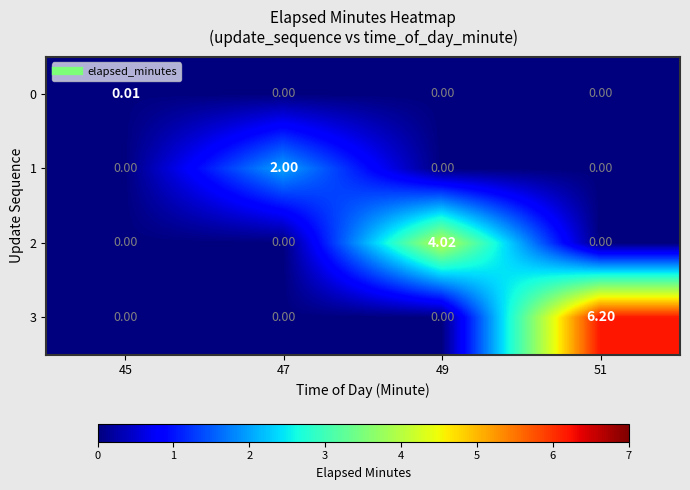

Which series changed the most between 45 and 47?

1